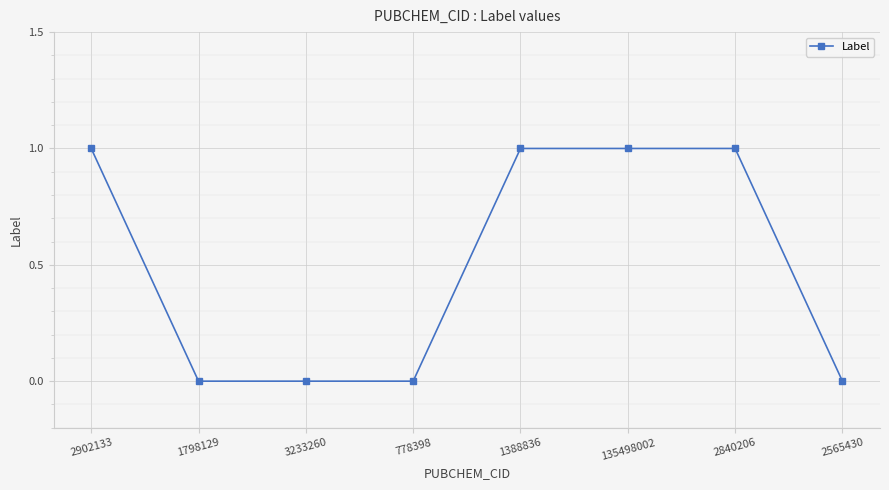

What is the label of the 7th point from the left?

2840206